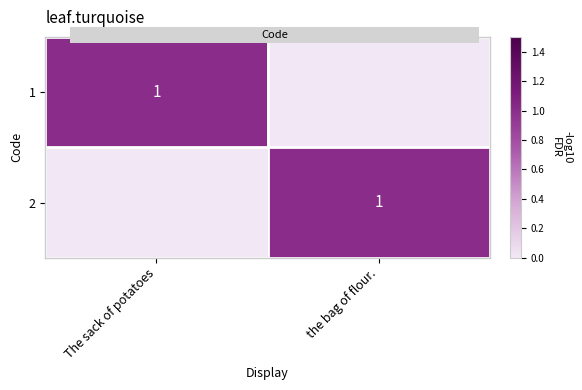

What is the sum of all 2 values?

1